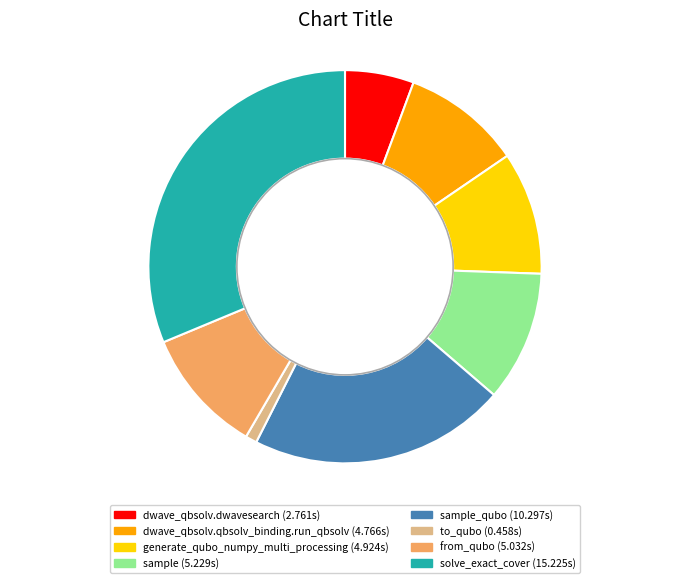

Is there any slice that represents more than half of the pie?

No